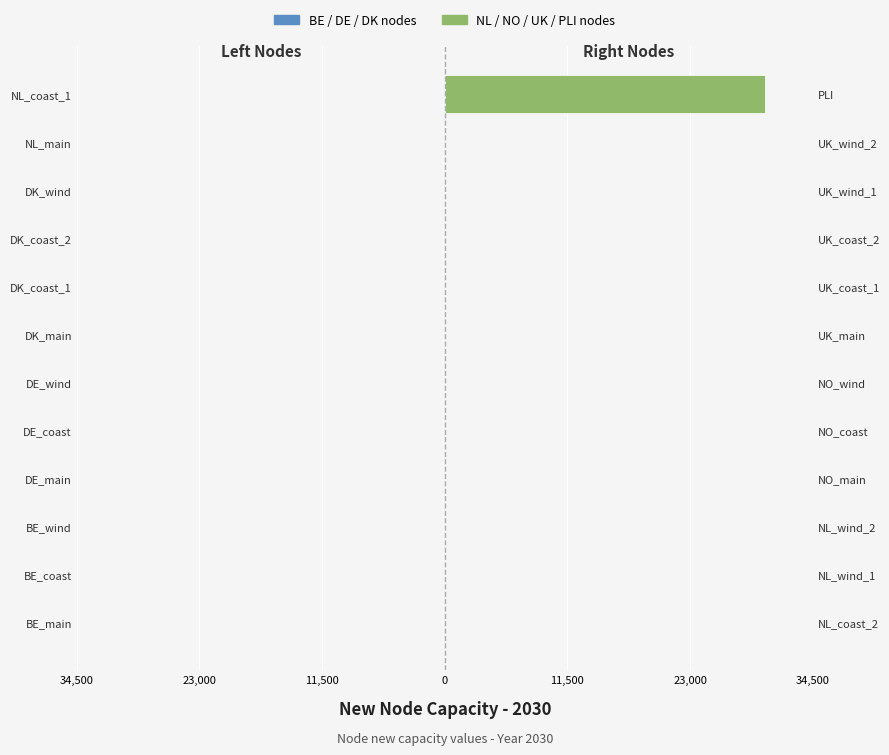

True or false: Right nodes (NL/NO/UK/PLI) has a value of 0.0 at BE_wind.

True